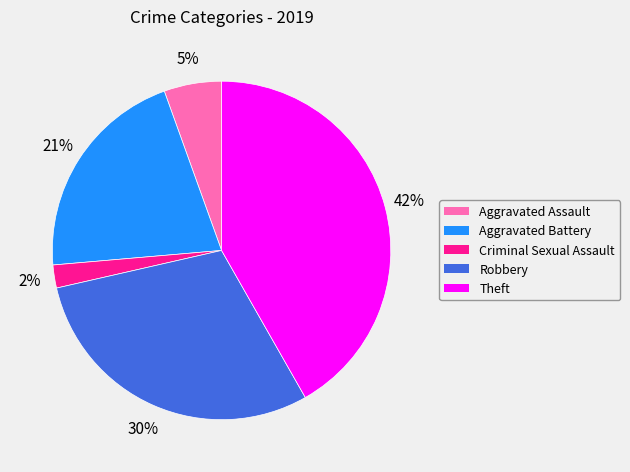

To the nearest percent, what percentage of the pie is Robbery?

30%